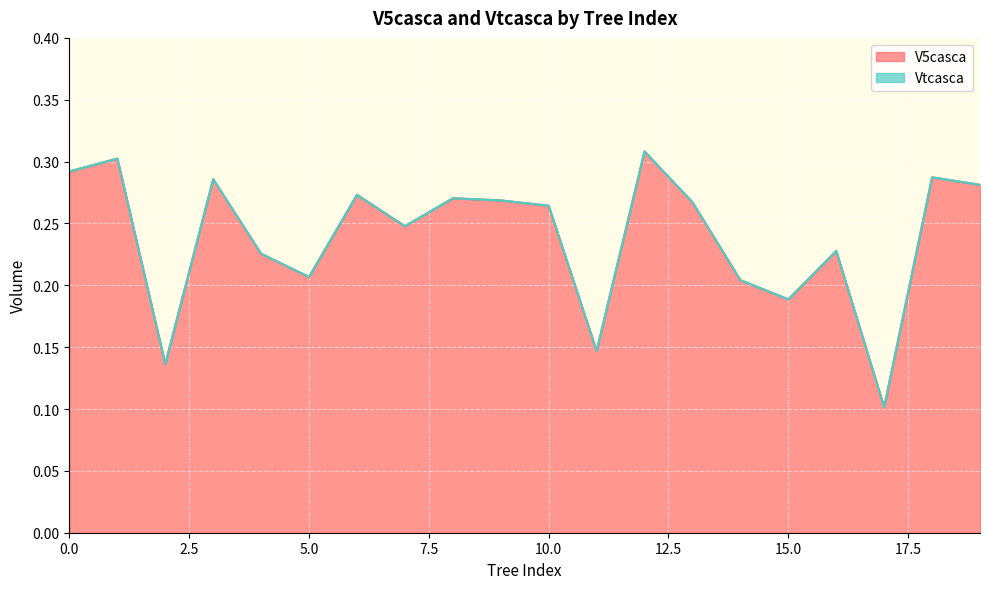

At how many categories does at least one series exceed 0?

20